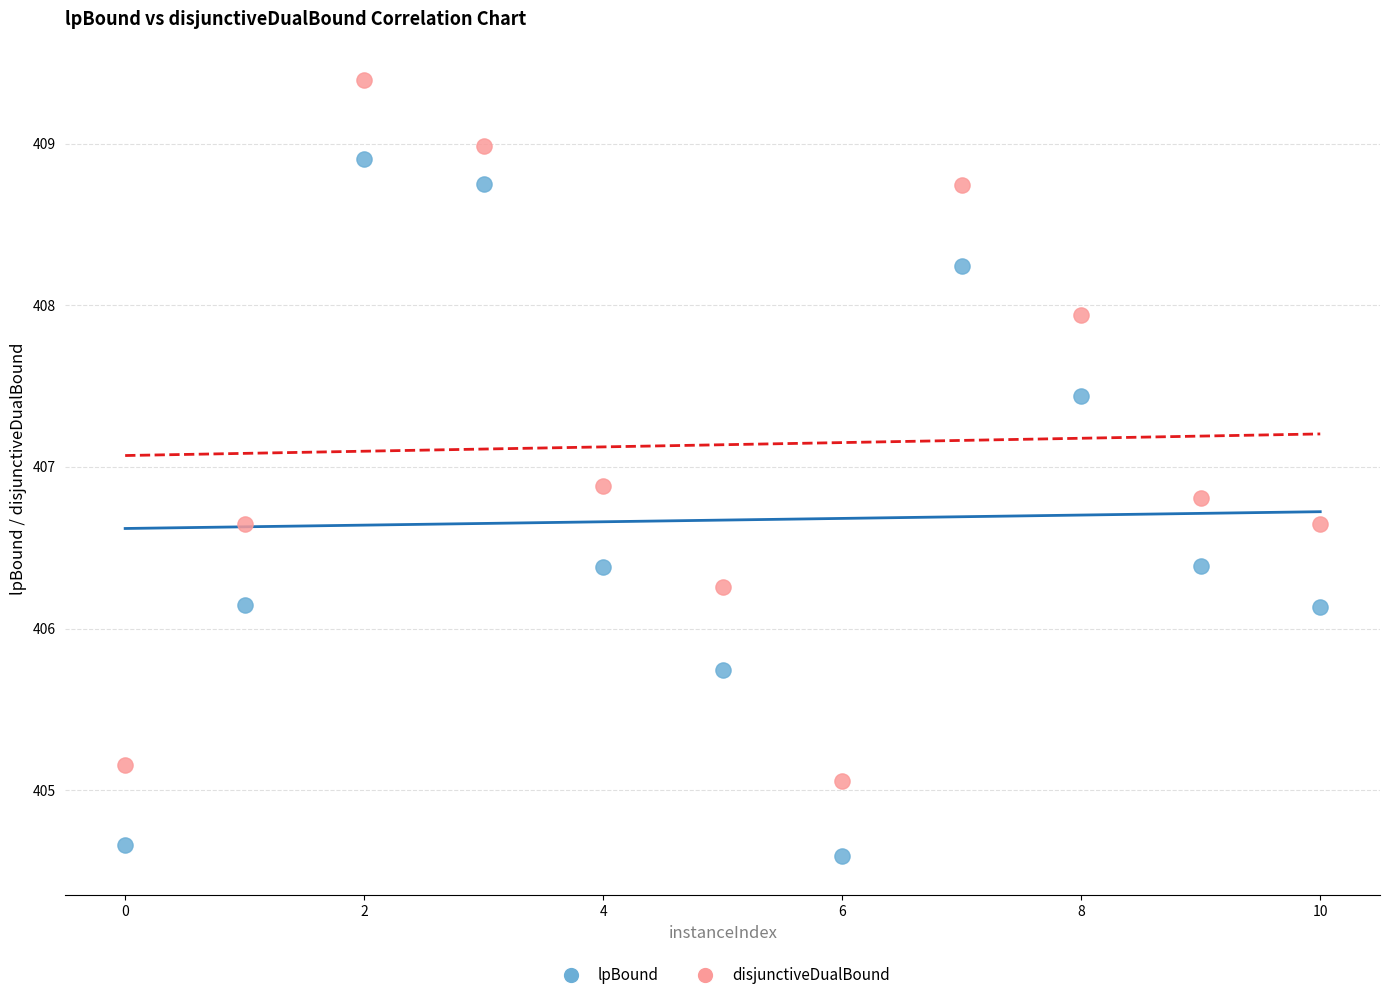

Across all data points, what is the range of Y values (max minus min)?

4.8